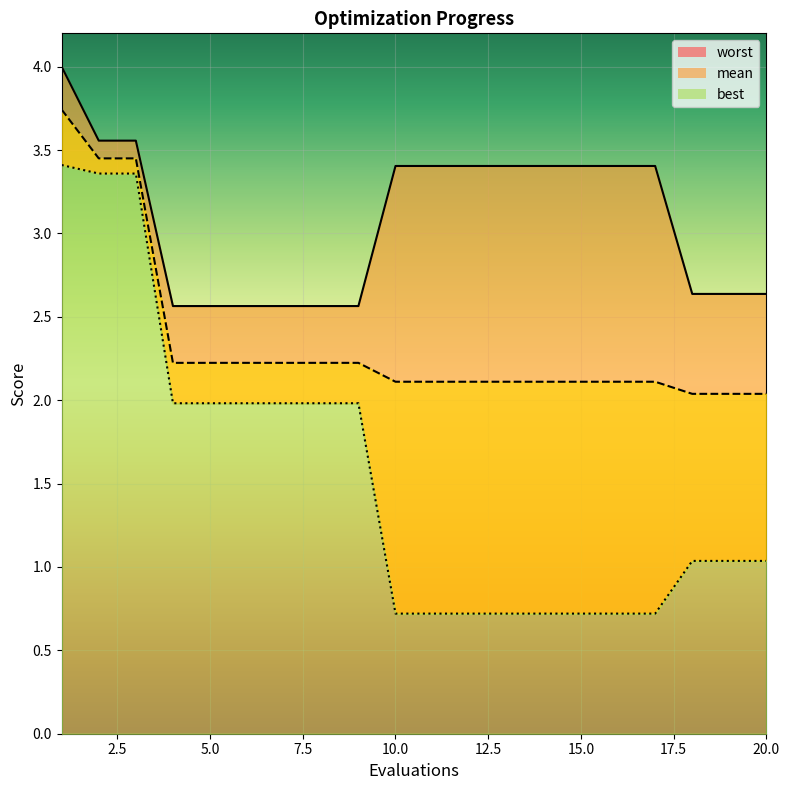

At how many categories does at least one series exceed 1?

20